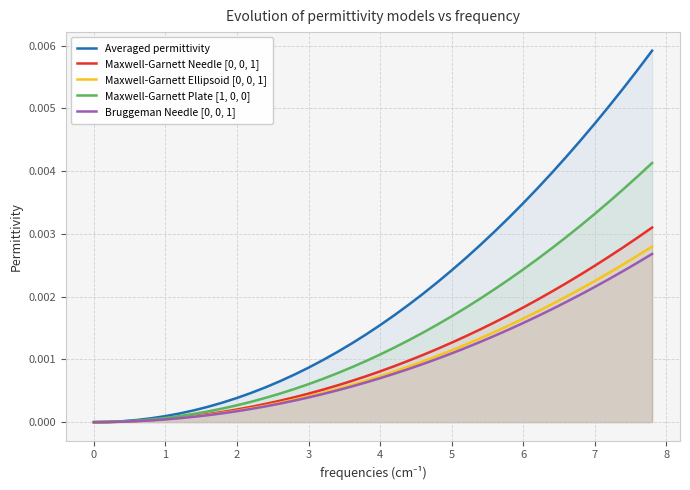

True or false: Averaged permittivity and Maxwell-Garnett Plate [1, 0, 0] cross at least once.

False